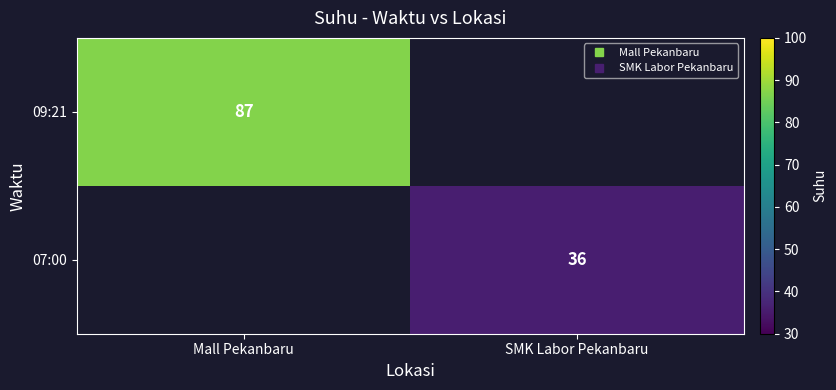

Which label corresponds to the smallest value in the chart?

SMK Labor Pekanbaru